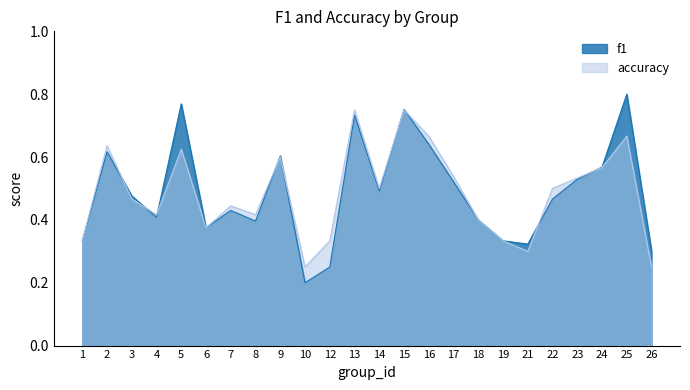

At which category is the sum across all series the highest?

15